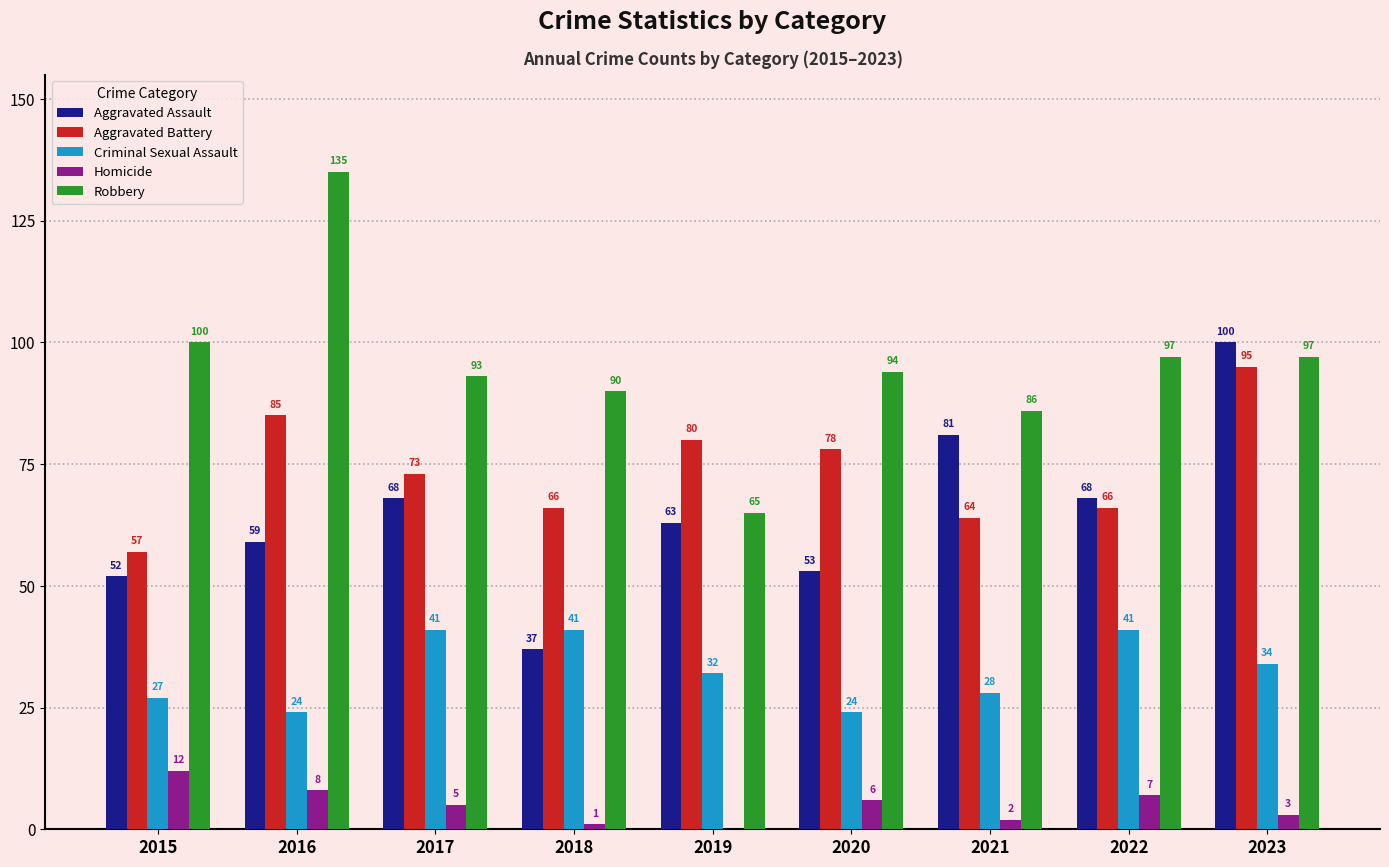

What are all the series names shown in the legend?

Aggravated Assault, Aggravated Battery, Criminal Sexual Assault, Homicide, Robbery